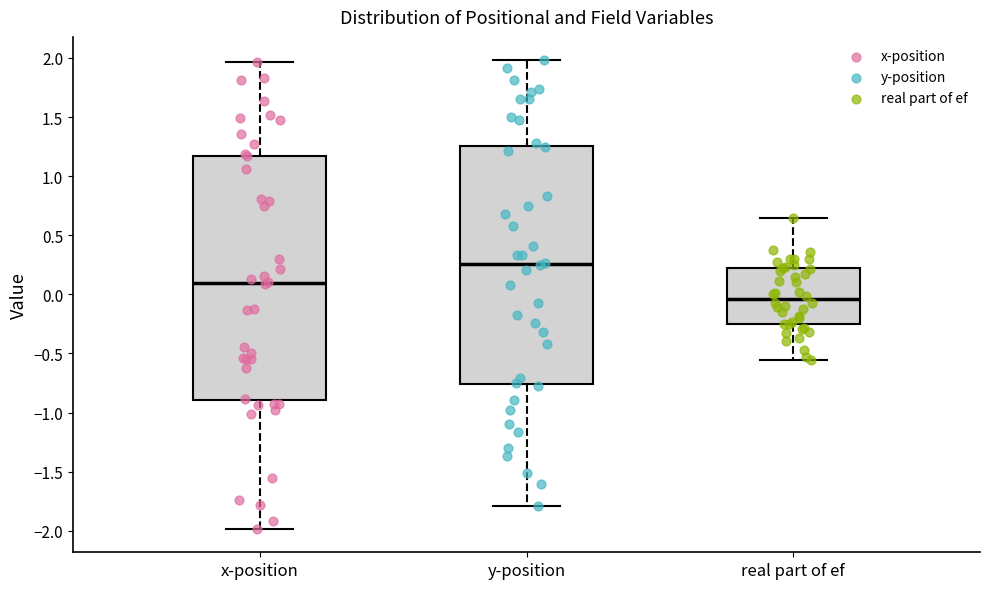

Reading left to right, transcribe this box plot: for each box, give where its median line is, the range the box spans, and where its two whiskers end, as read against the y-axis. The values are not printed on the chart, so give them approximately, as read against the axis.

x-position: median 0.10, box -0.90 to 1.15, whiskers -2.00 to 1.95
y-position: median 0.25, box -0.75 to 1.25, whiskers -1.80 to 2.00
real part of ef: median -0.05, box -0.25 to 0.20, whiskers -0.55 to 0.65